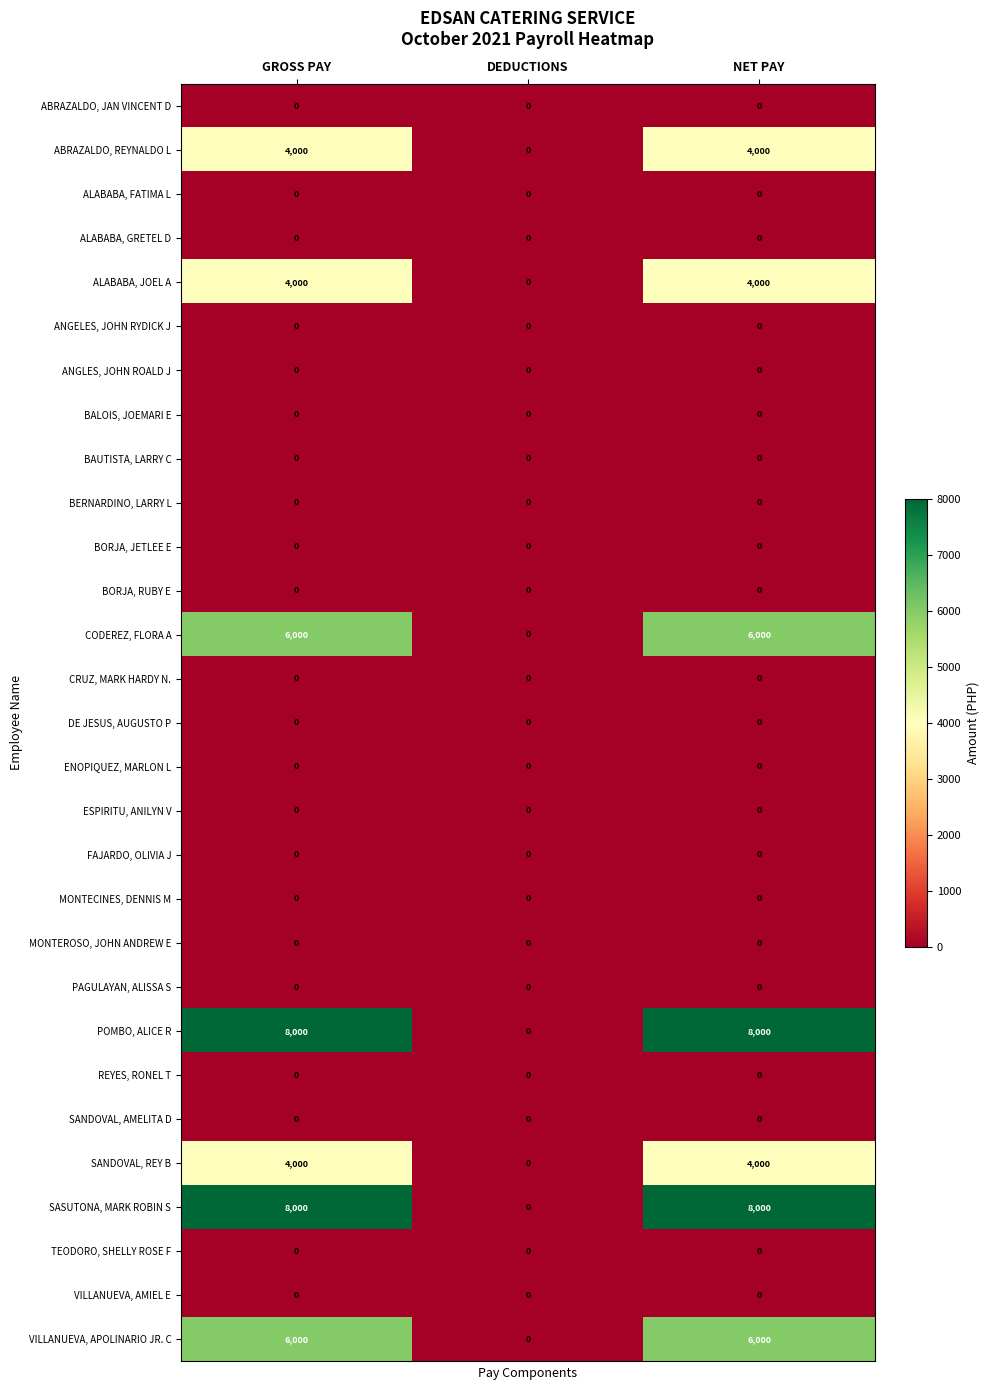

What is the average value of the ALABABA, JOEL A series?

2667